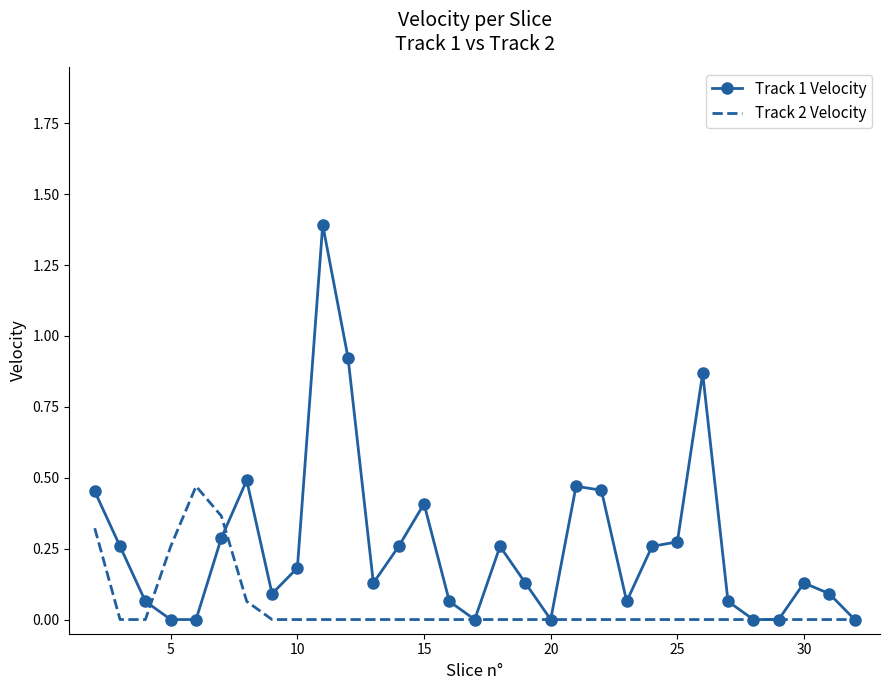

What is the maximum value shown in the chart?

1.4